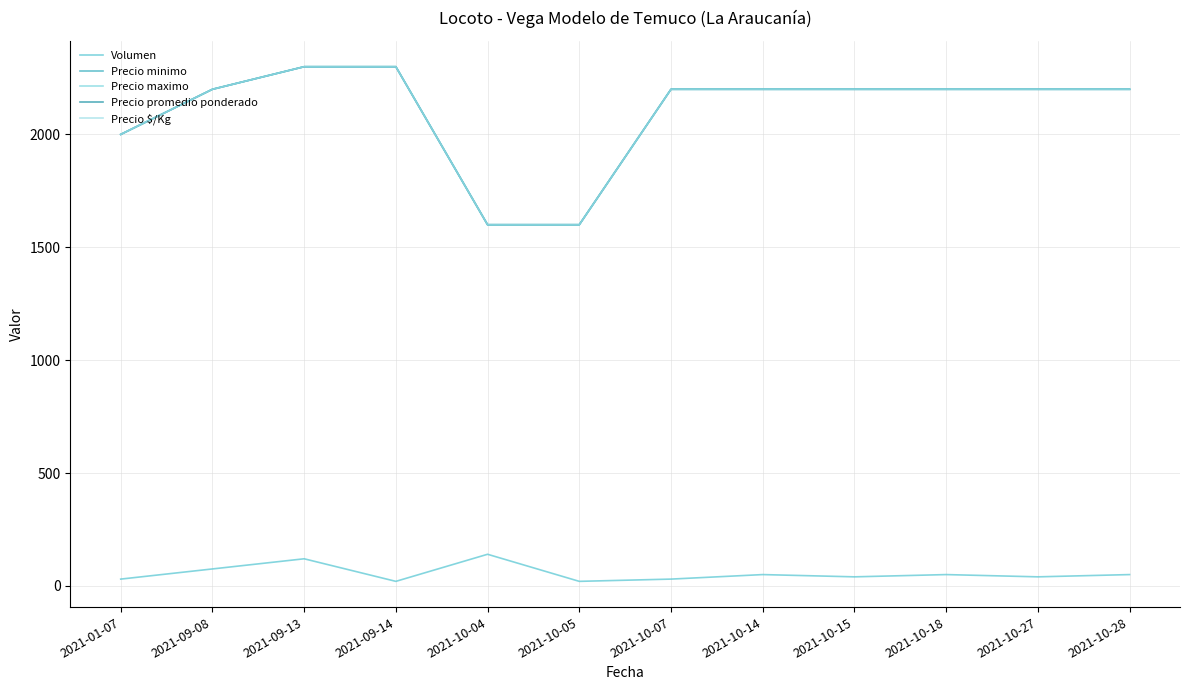

Does the chart have visible grid lines?

Yes